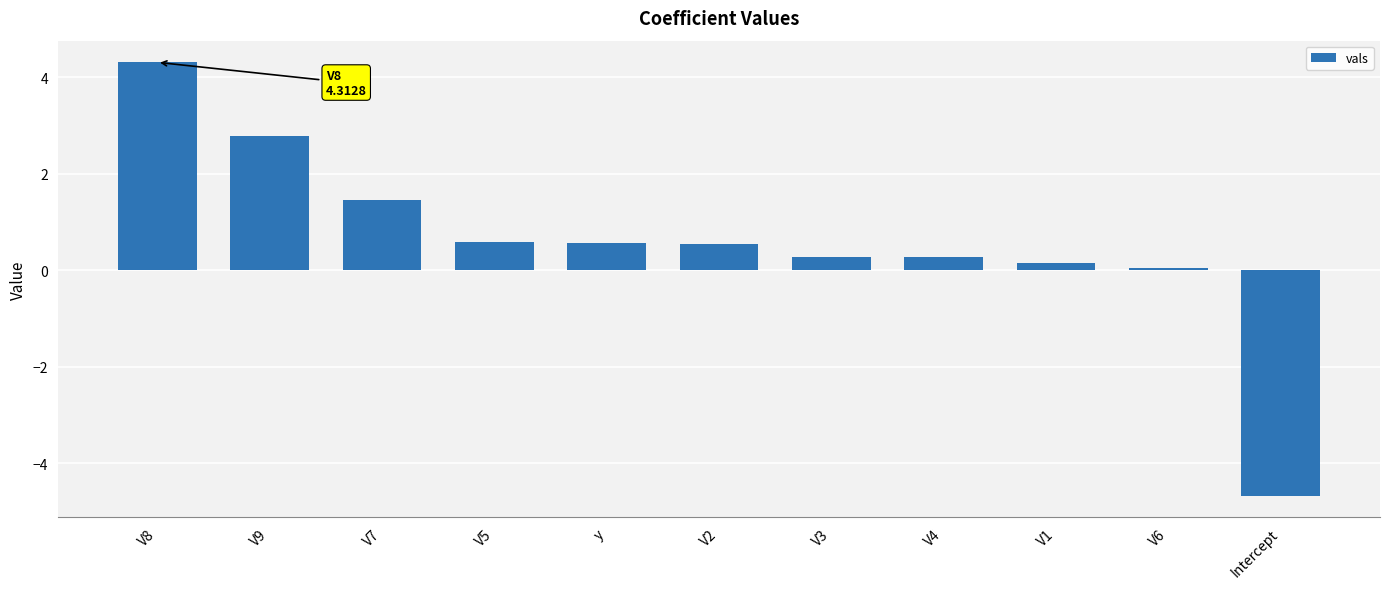

True or false: the data shows 0.6 at y.

True